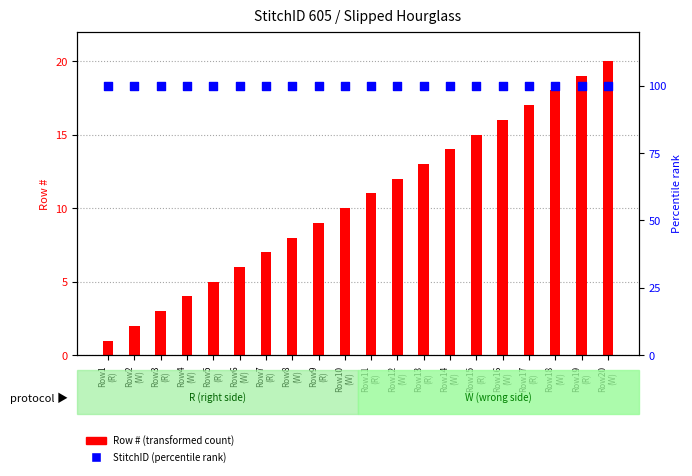

What is the total value across all series at Row12
(W)?

112